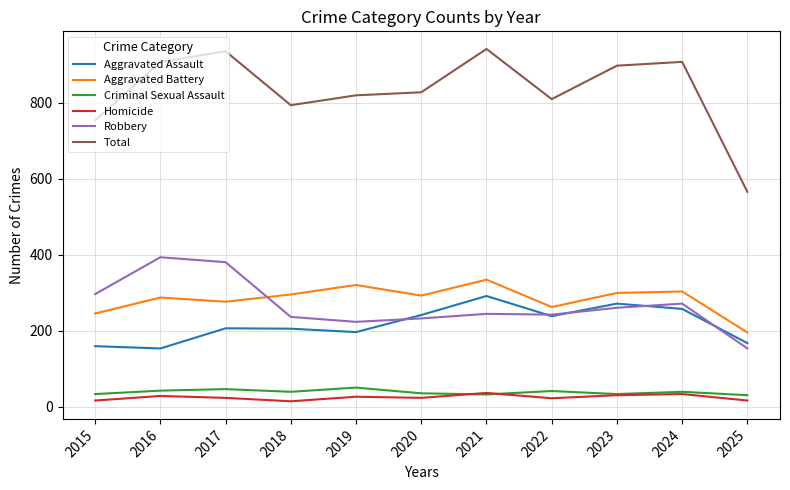

What is the difference between the highest and lowest values at 2022?

787